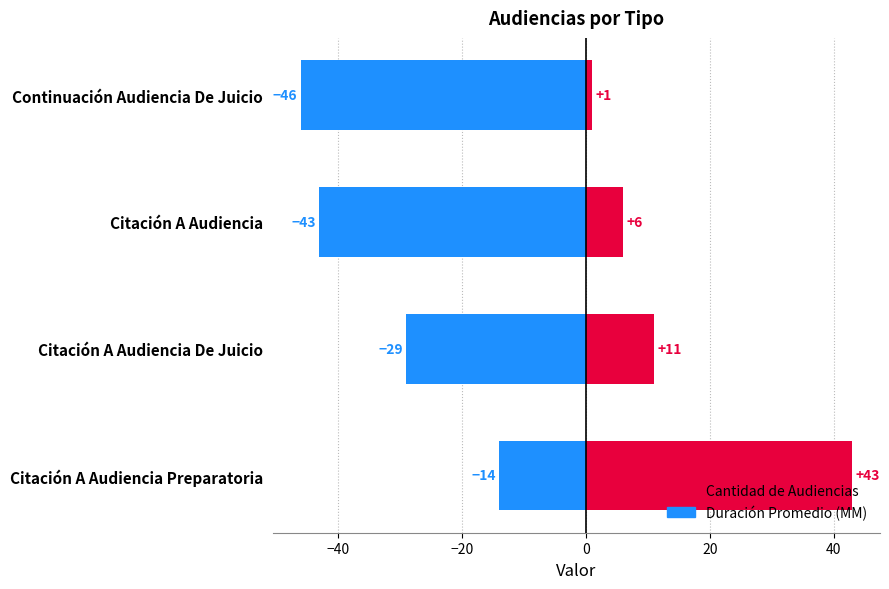

How many categories are shown in the chart?

4